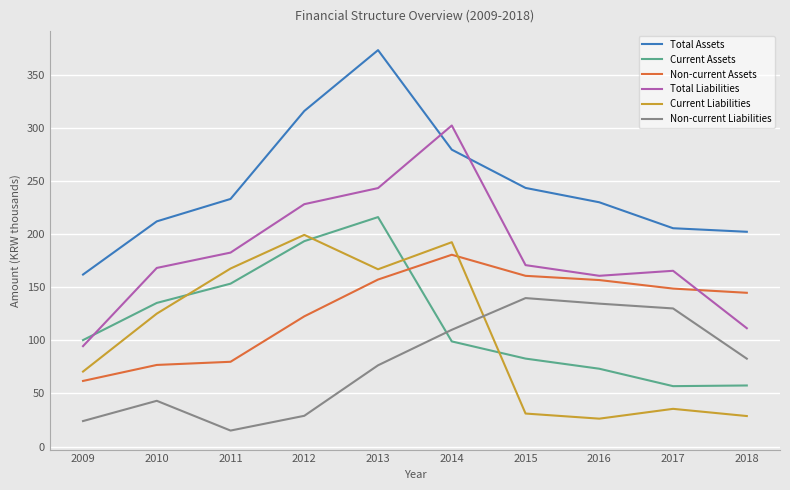

Where is the first local minimum for Non-current Liabilities?

2011